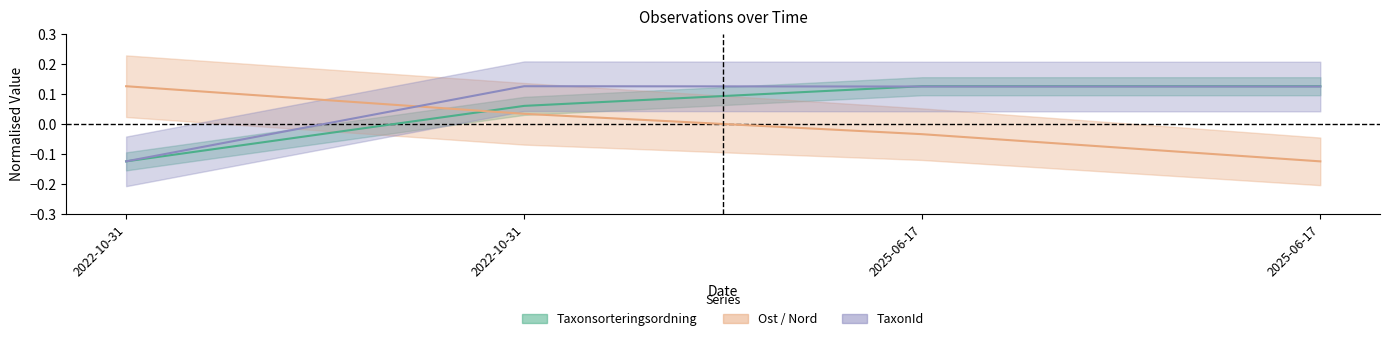

List the series in order of their peak value, highest first.

Taxonsorteringsordning, TaxonId, Ost